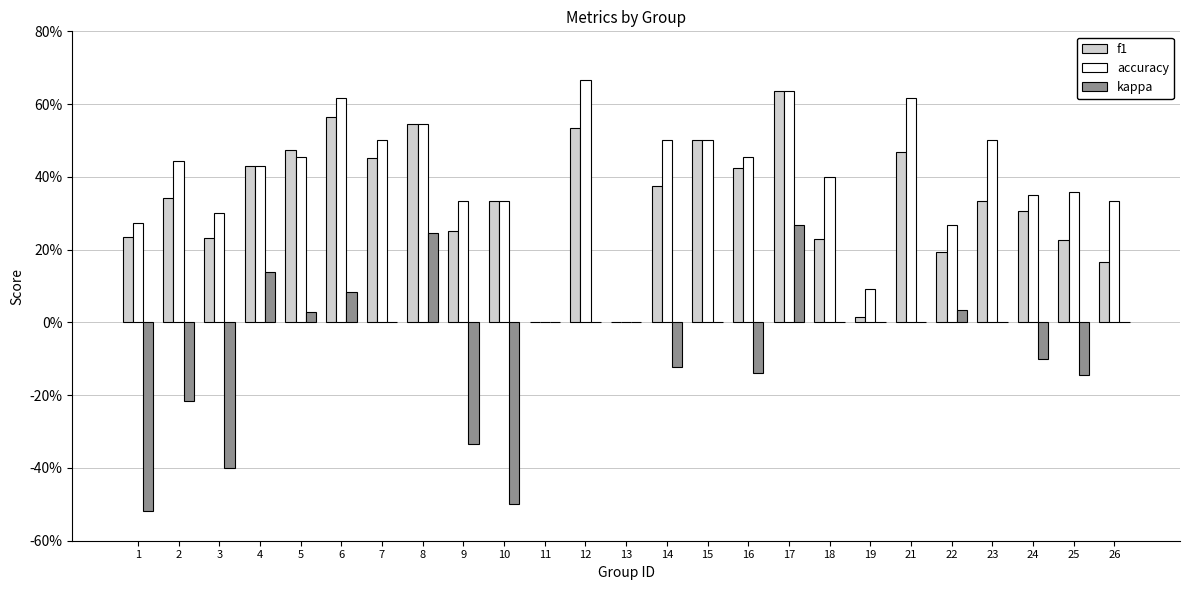

What is the total value across all series at 10?

0.2